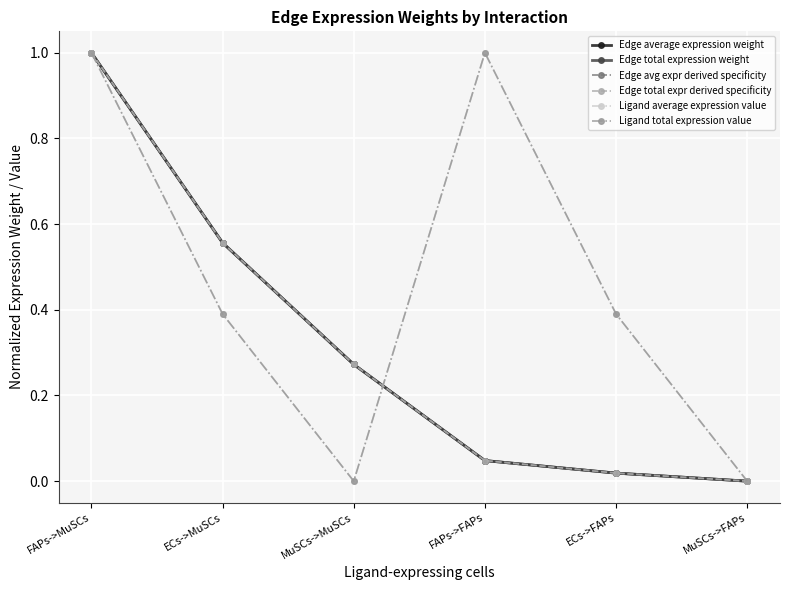

What is the average value of the Edge total expression weight series?

0.3